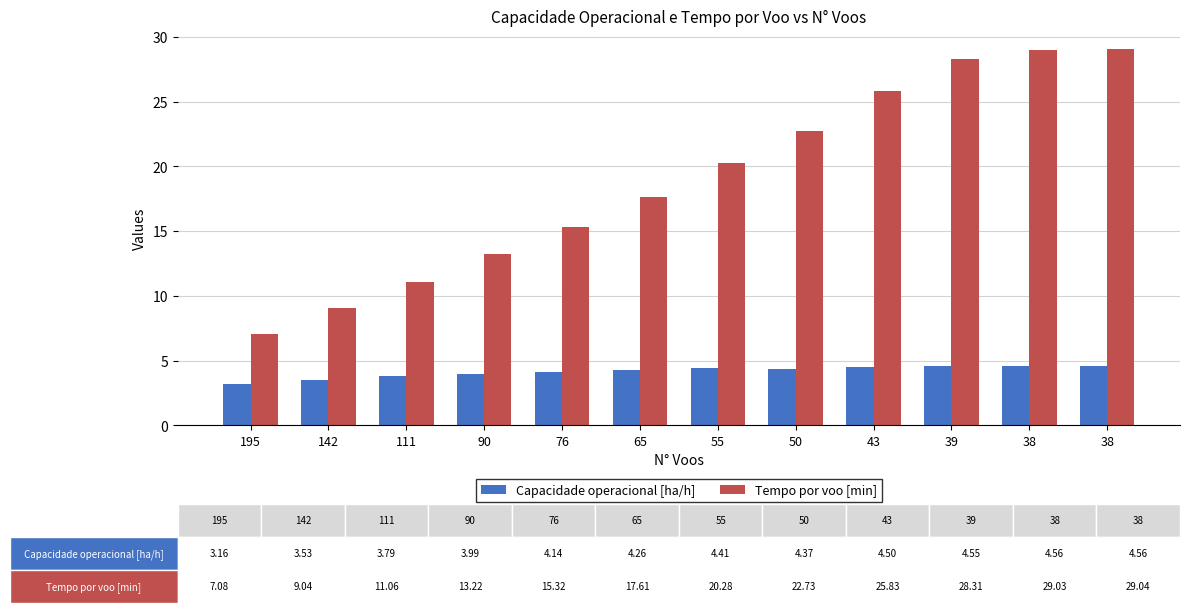

What are all the series names shown in the legend?

Capacidade operacional [ha/h], Tempo por voo [min]